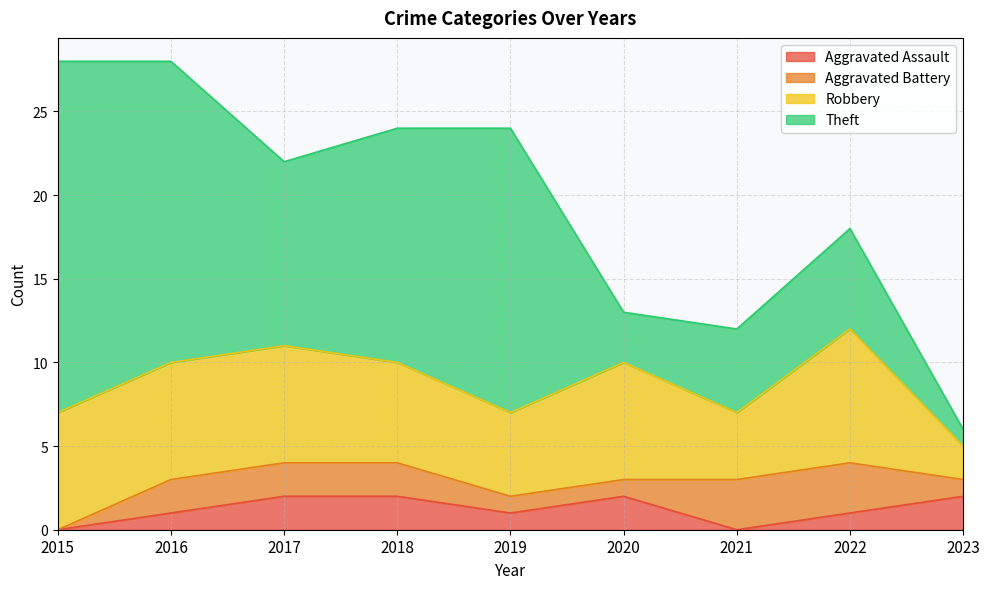

Reading left to right, what are all the values shown in this chart?

Aggravated Assault: 2015=0	2016=1	2017=2	2018=2	2019=1	2020=2	2021=0	2022=1	2023=2
Aggravated Battery: 2015=0	2016=2	2017=2	2018=2	2019=1	2020=1	2021=3	2022=3	2023=1
Robbery: 2015=7	2016=7	2017=7	2018=6	2019=5	2020=7	2021=4	2022=8	2023=2
Theft: 2015=21	2016=18	2017=11	2018=14	2019=17	2020=3	2021=5	2022=6	2023=1